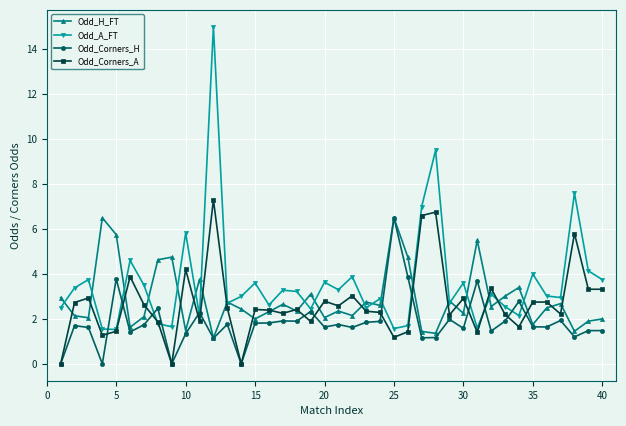

What is the highest value of the Odd_A_FT series?

15.0